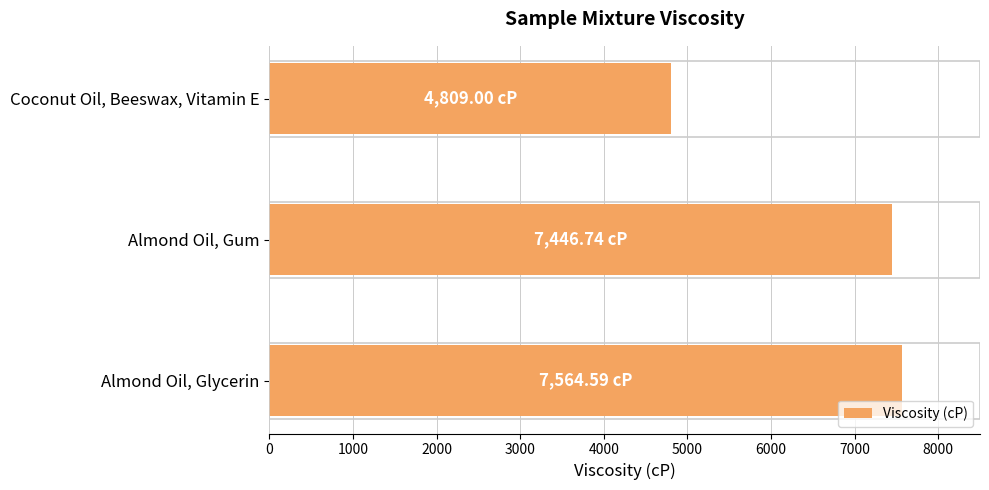

What is the ratio of the value at Almond Oil, Glycerin to the value at Almond Oil, Gum?

1.0